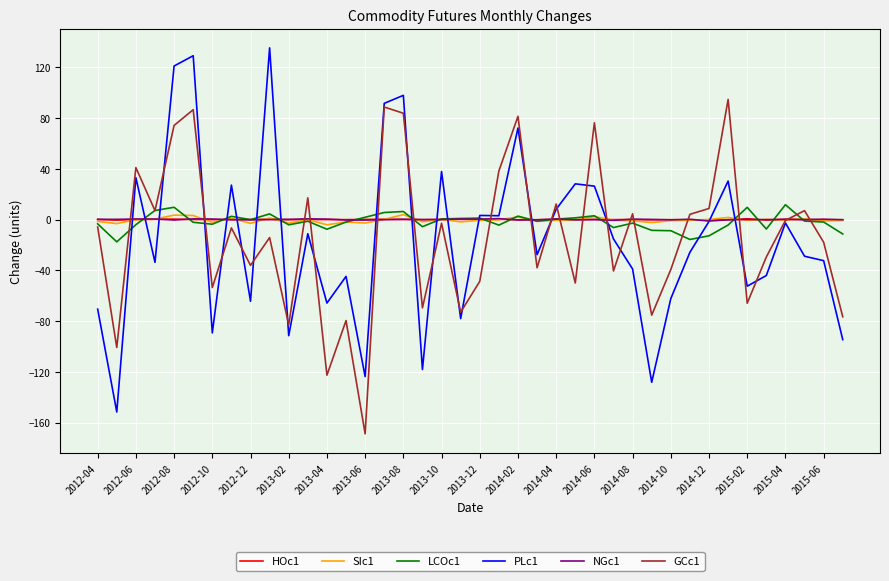

What is the smallest value displayed?

-168.8